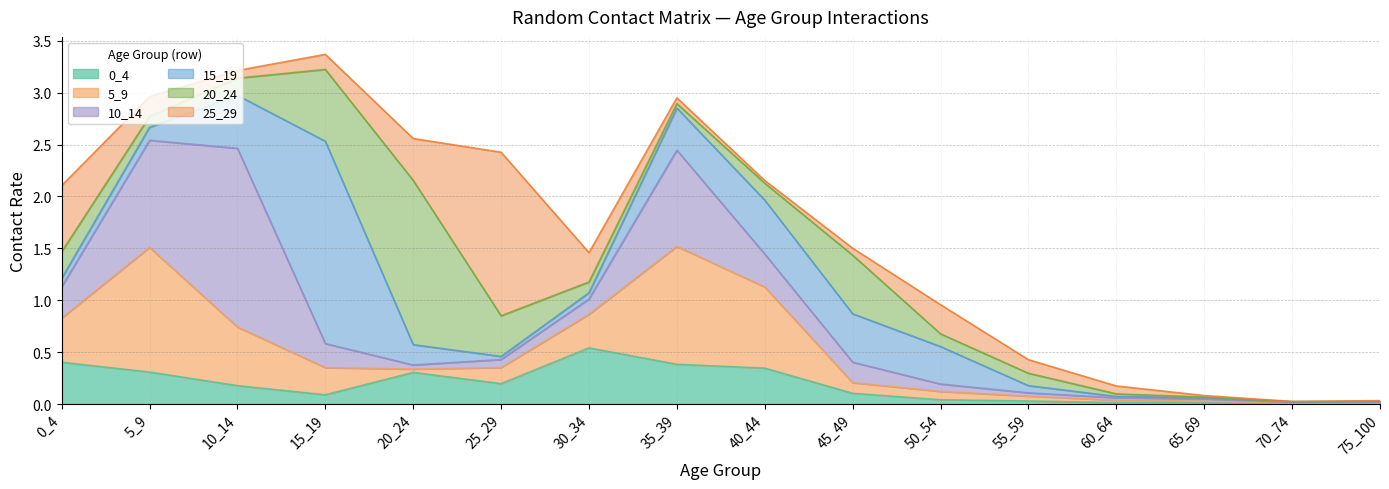

The value of 15_19 at 70_74 is 0.0. True or false?

True